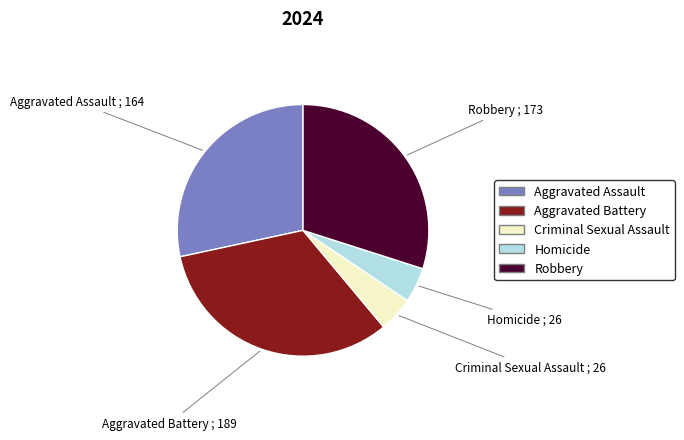

What is the largest slice in the pie chart?

Aggravated Battery